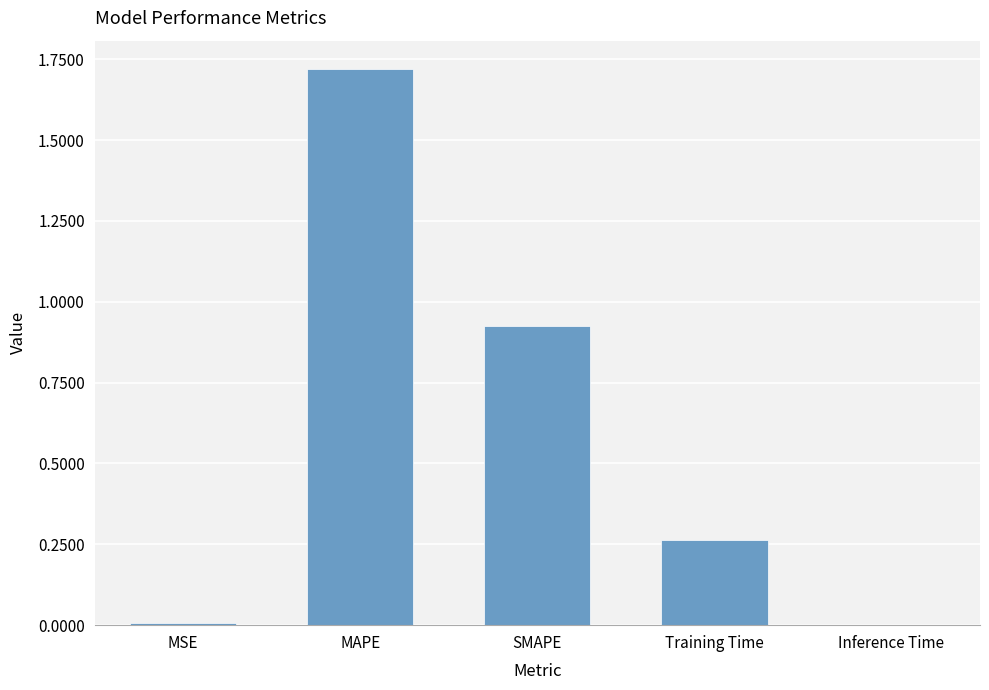

The value at Inference Time is 0.0. True or false?

True